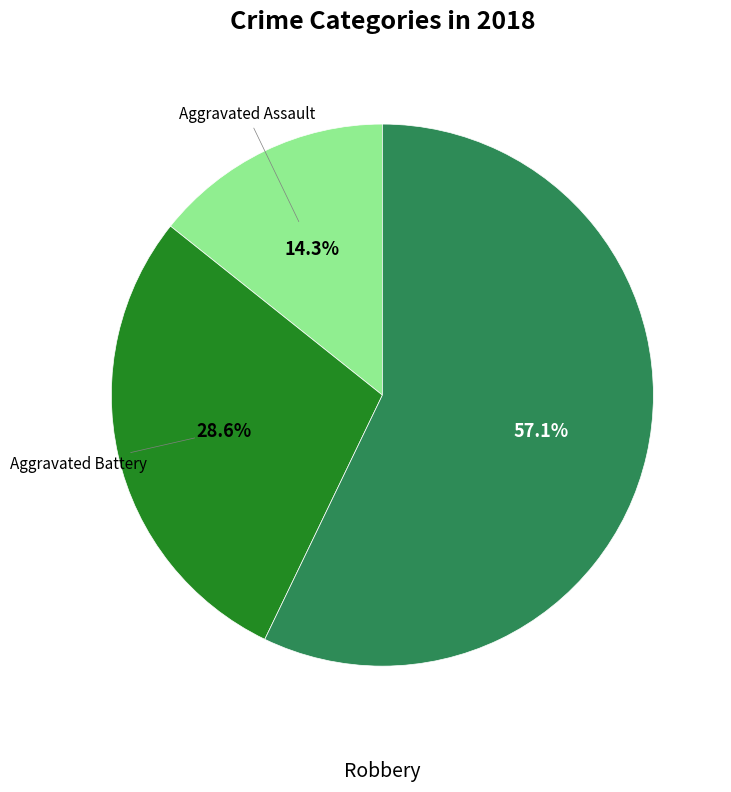

Does any single category account for the majority?

Yes